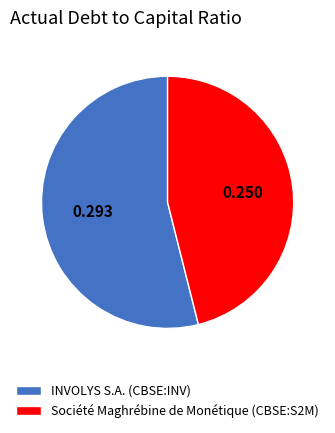

Is there any slice that represents more than half of the pie?

Yes